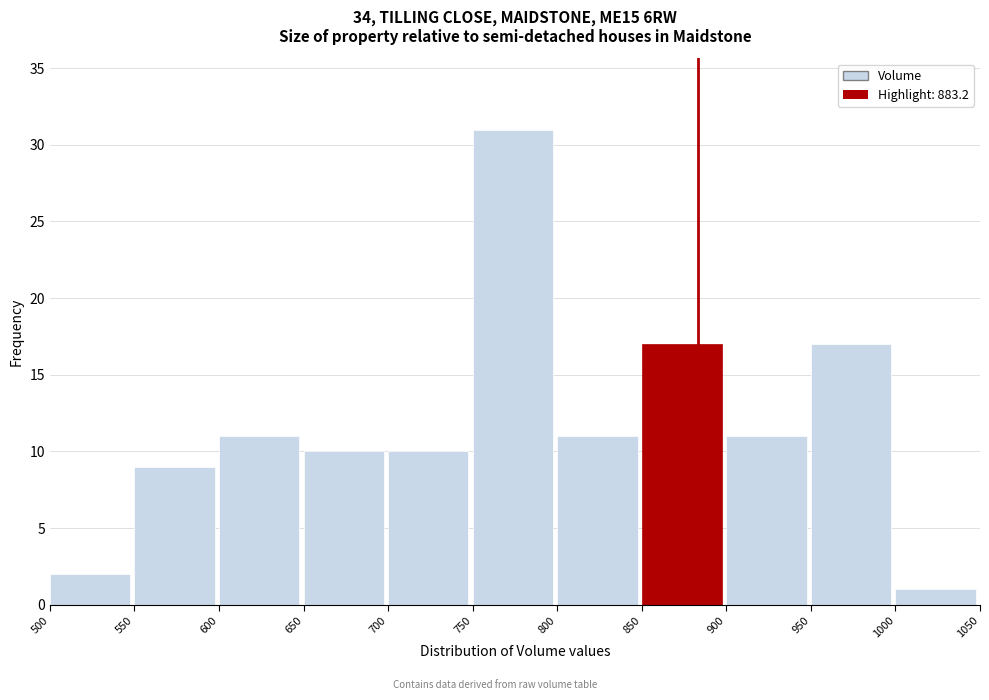

Which range on the x-axis has the tallest bar?

750 to 800